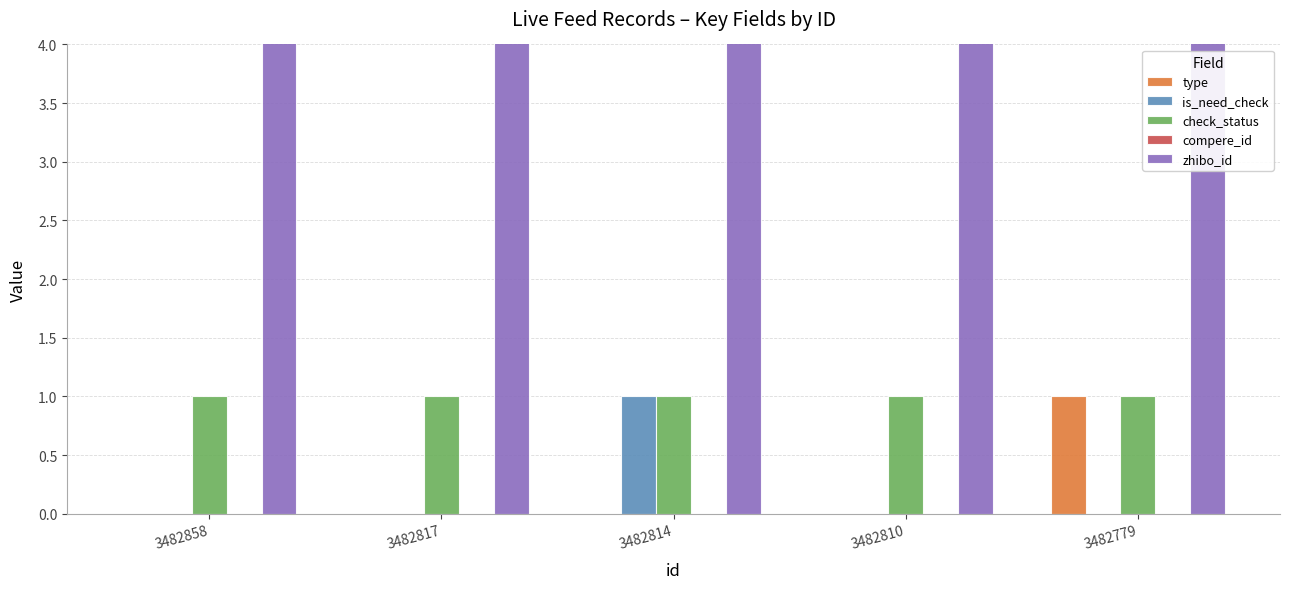

The zhibo_id series shows 152 at 3482779. True or false?

True